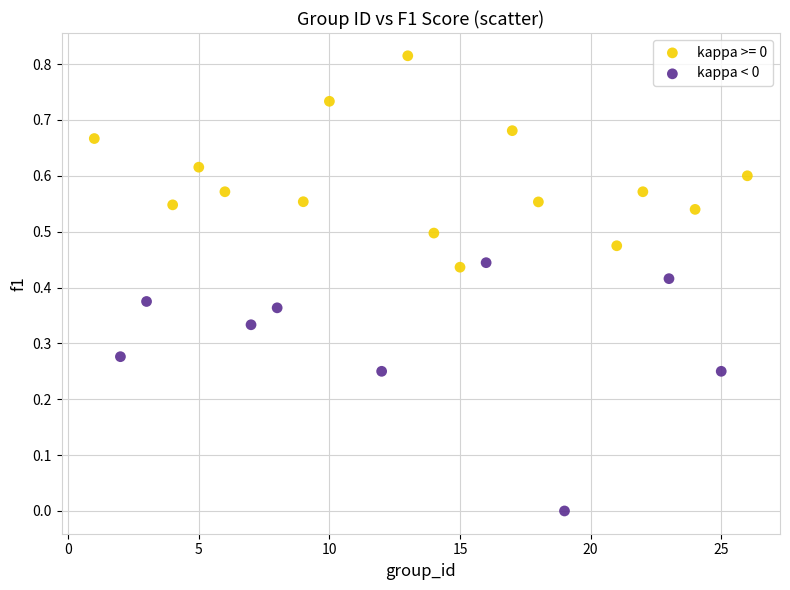

Which series reaches the minimum Y coordinate?

kappa < 0